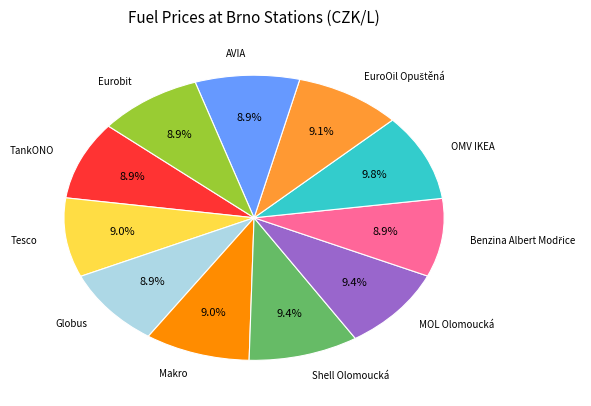

Is there a majority slice in this chart?

No